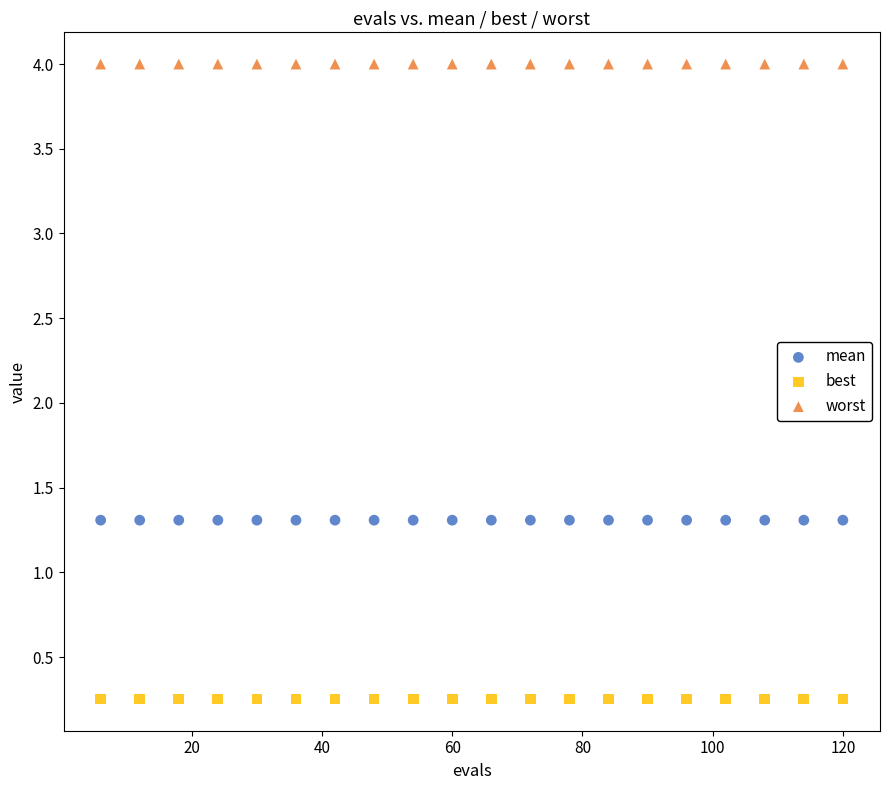

Which series reaches the maximum Y coordinate?

worst